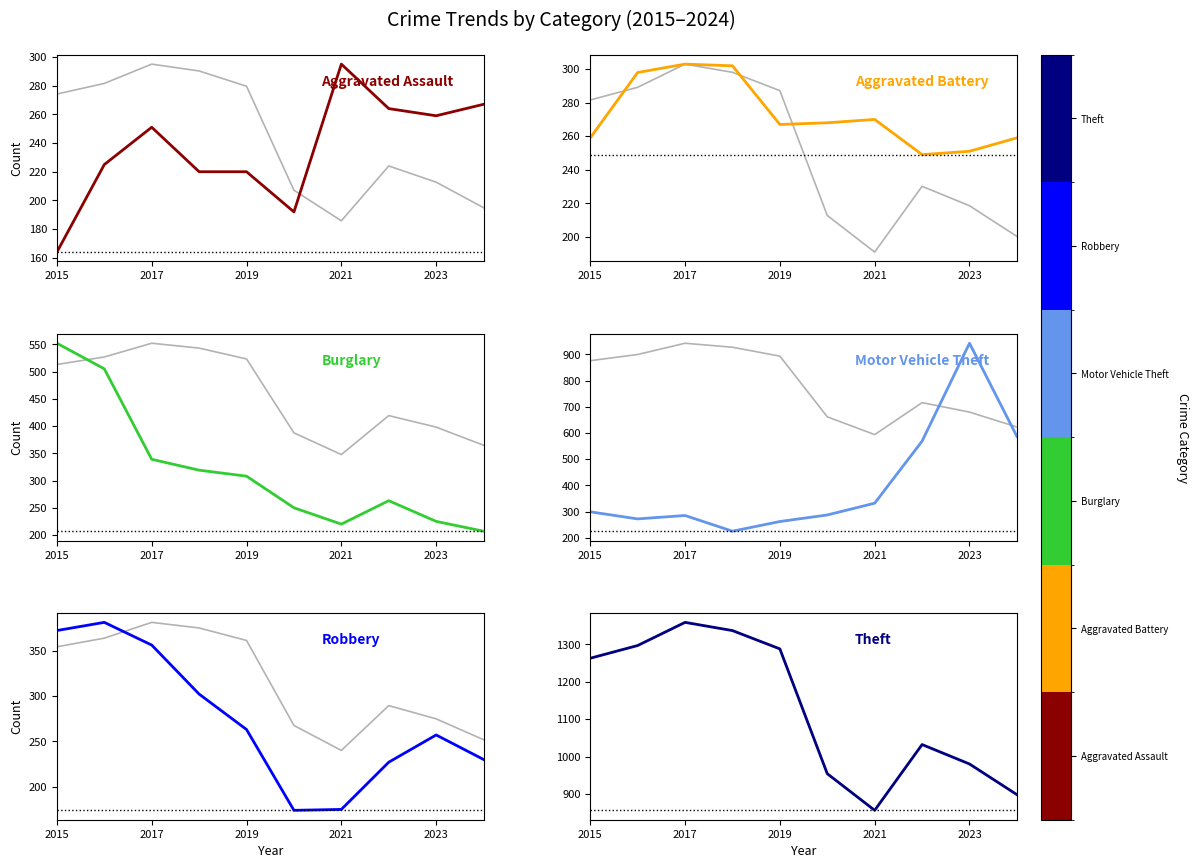

How many data points in Burglary are less than 308?

5